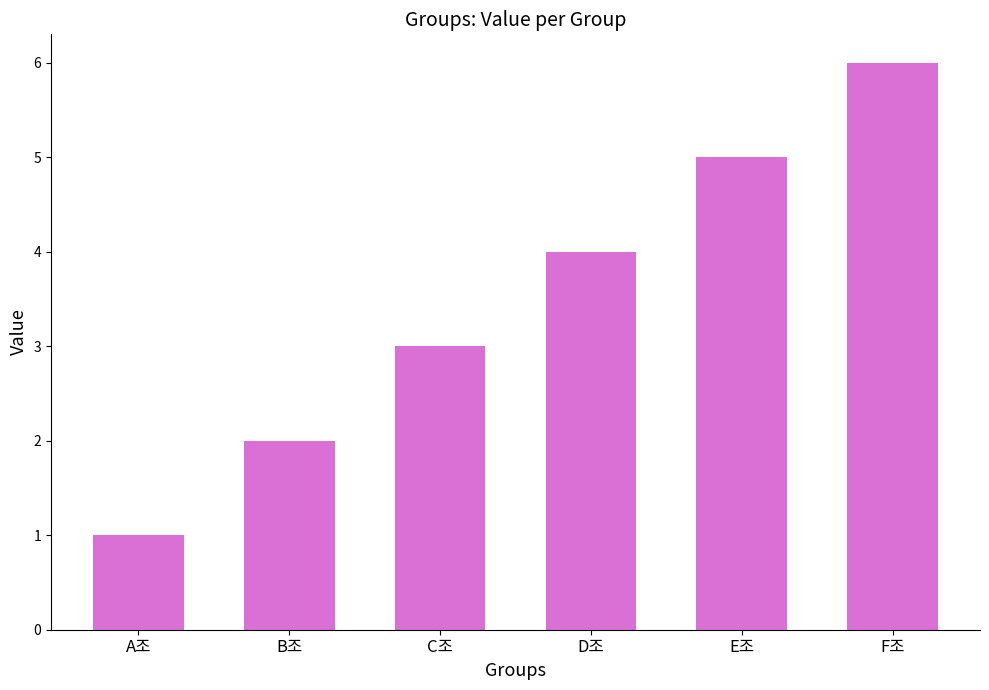

Count the number of categories in the chart.

6